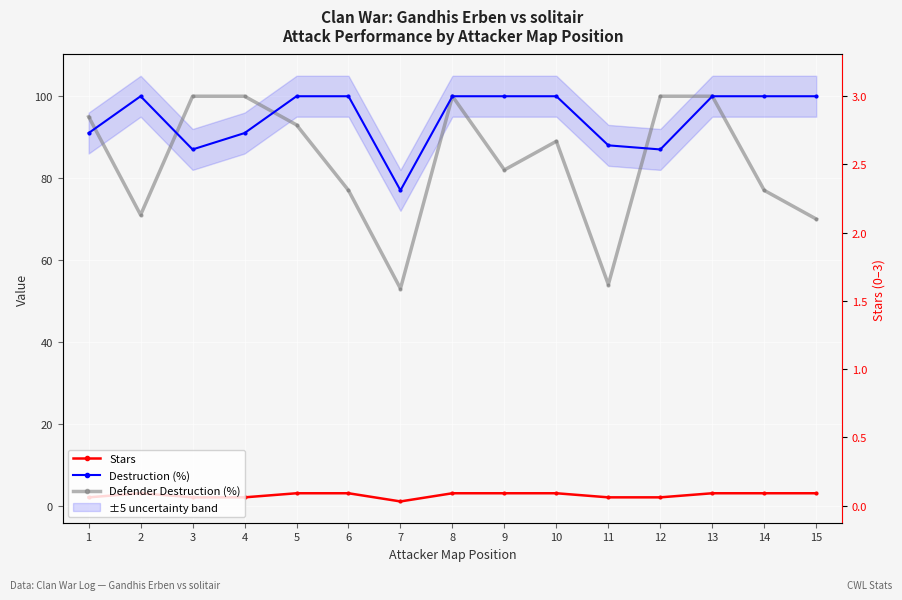

Reading left to right, list all the values displayed in this chart.

Stars: 2	3	2	2	3	3	1	3	3	3	2	2	3	3	3
Destruction (%): 91	100	87	91	100	100	77	100	100	100	88	87	100	100	100
Defender Destruction (%): 95	71	100	100	93	77	53	100	82	89	54	100	100	77	70